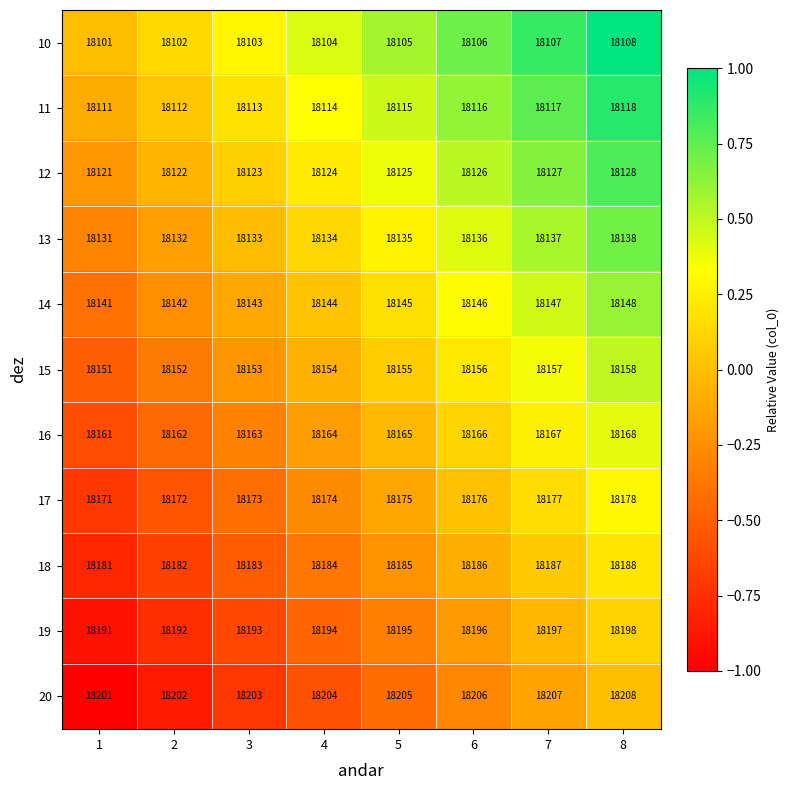

What is the sum of the 17 values at 3 and 8?

36351